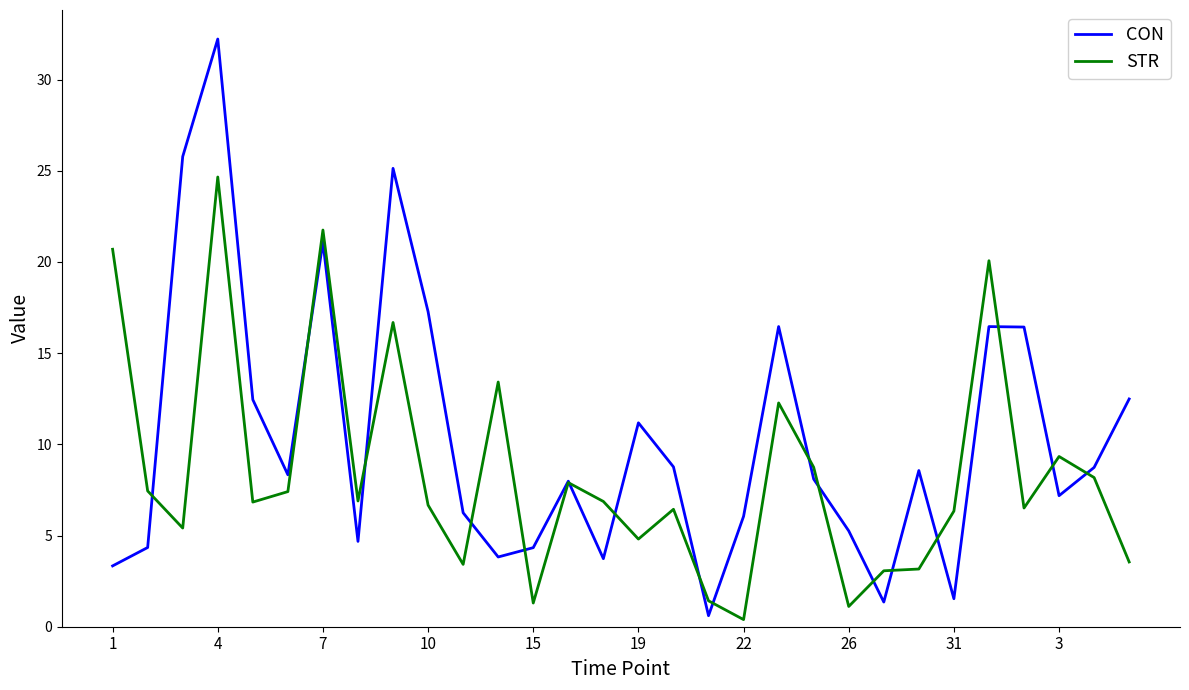

Reading left to right, list all the values displayed in this chart.

CON: 1=3.3	4=4.3	7=25.8	10=32.2	15=12.4	19=8.3	22=21.1	26=4.7	31=25.1	3=17.3	10=6.2	11=3.8	12=4.3	13=8.0	14=3.7	15=11.2	16=8.8	17=0.6	18=6.1	19=16.5	20=8.1	21=5.3	22=1.4	23=8.6	24=1.5	25=16.5	26=16.4	27=7.2	28=8.7	29=12.5
STR: 1=20.7	4=7.4	7=5.4	10=24.7	15=6.8	19=7.4	22=21.8	26=6.9	31=16.7	3=6.7	10=3.4	11=13.4	12=1.3	13=7.9	14=6.9	15=4.8	16=6.4	17=1.4	18=0.4	19=12.3	20=8.7	21=1.1	22=3.1	23=3.2	24=6.3	25=20.1	26=6.5	27=9.3	28=8.2	29=3.6